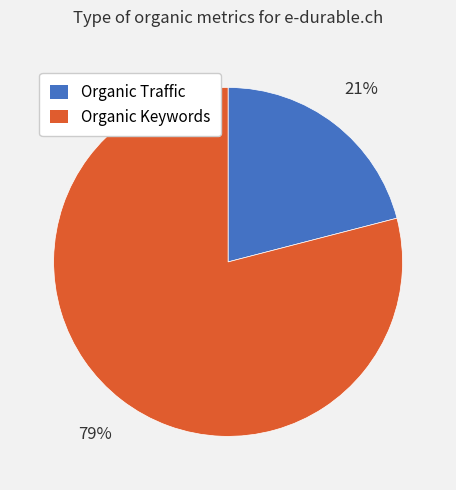

To the nearest percent, what portion does Organic Traffic represent?

21%